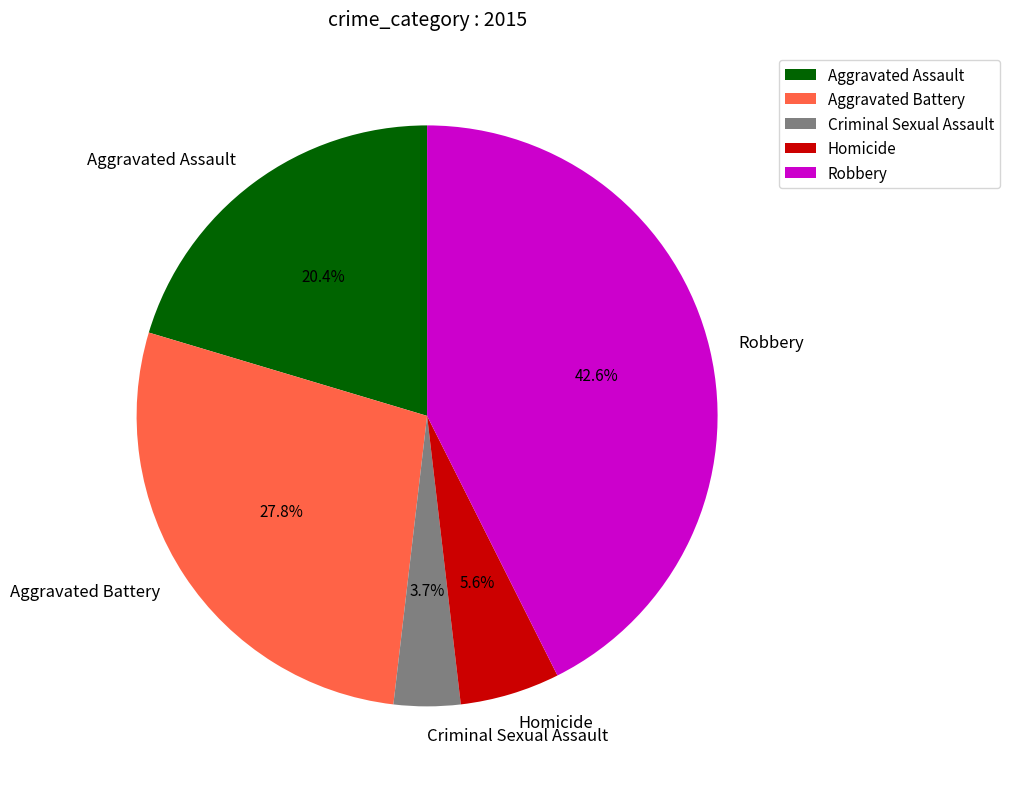

True or false: Robbery accounts for 43% of the total.

True